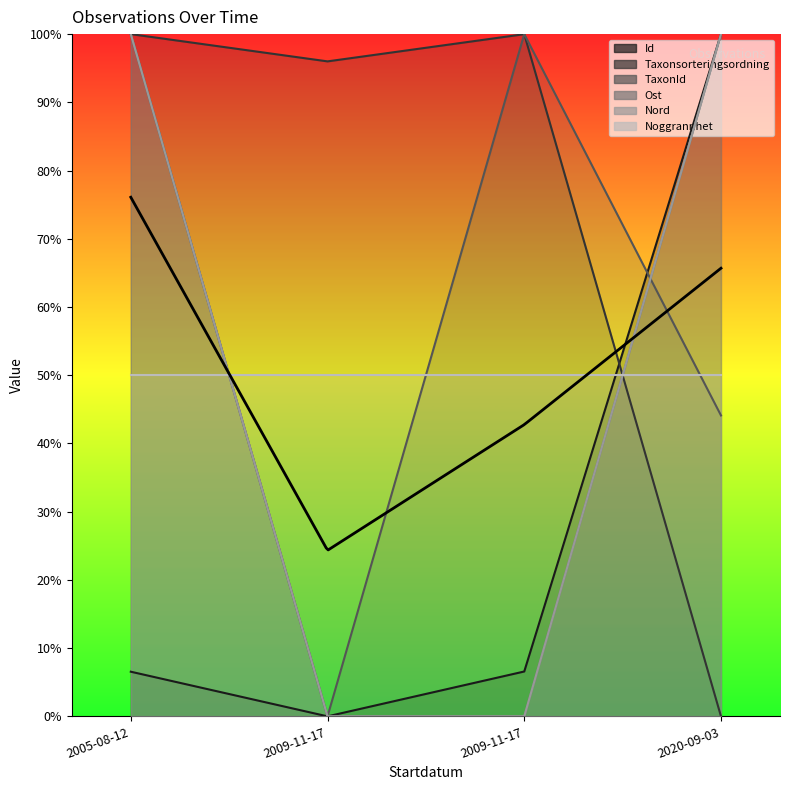

List the labels in order of Nord value, smallest first.

2009-11-17, 2009-11-17, 2005-08-12, 2020-09-03